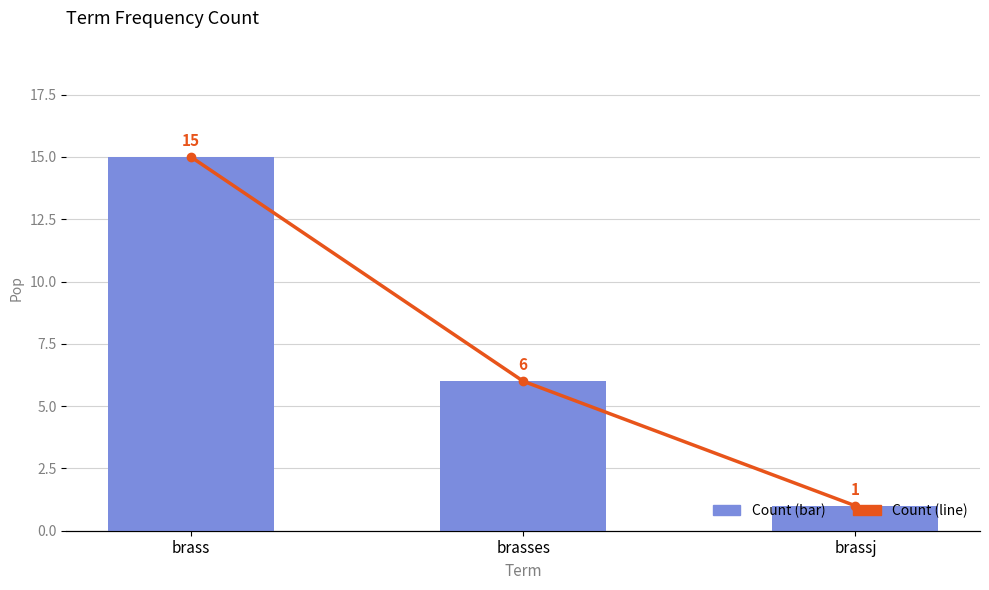

The value of Count (line) at brass is 15. True or false?

True